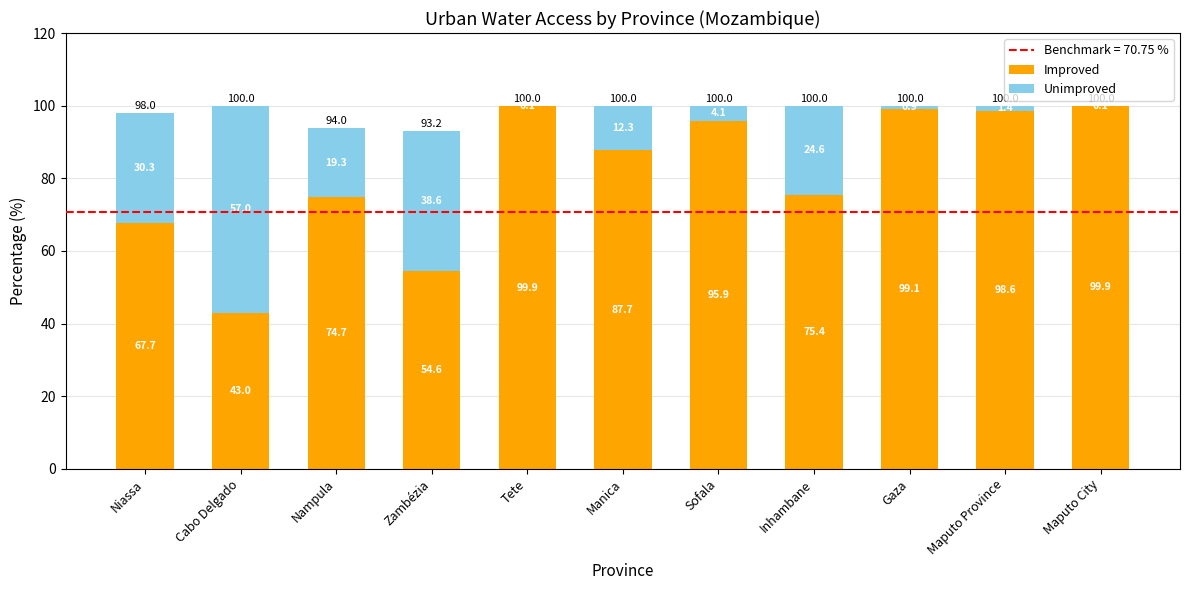

At which label does Improved first exceed 87?

Tete